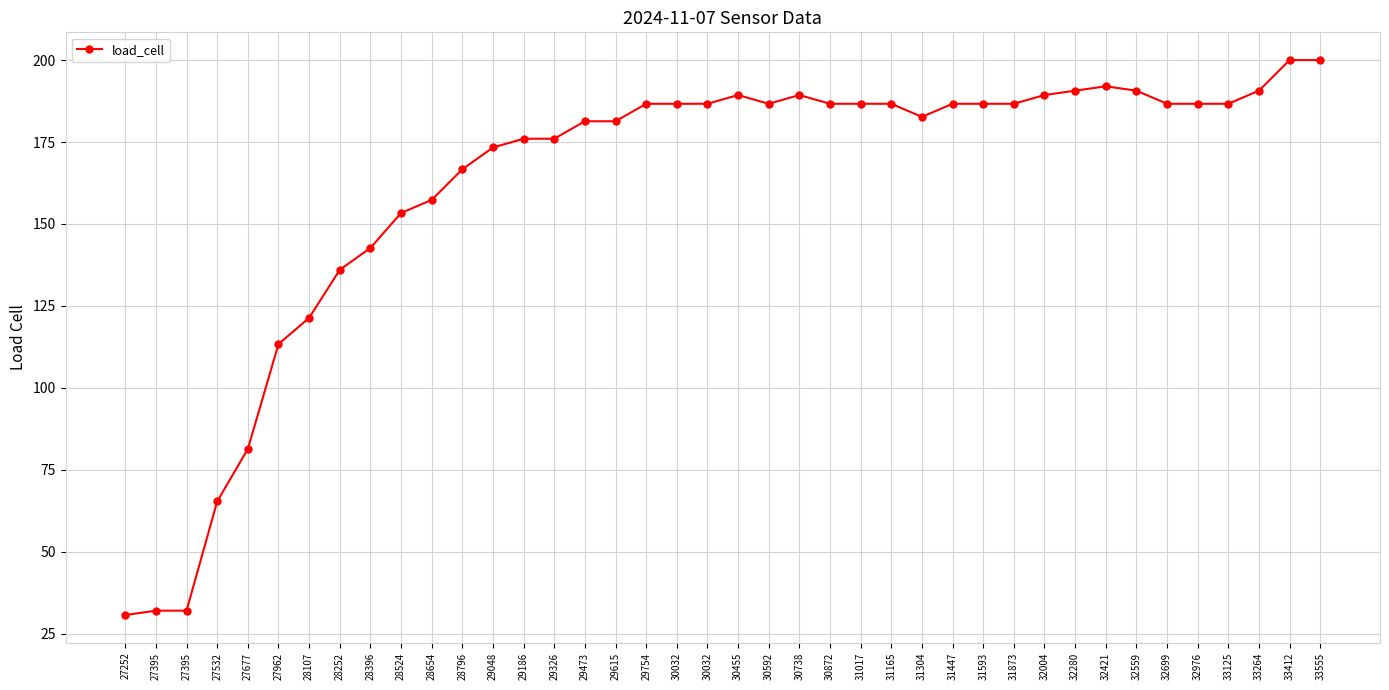

Rank the categories by value from highest to lowest.

33412, 33555, 32421, 32280, 32559, 33264, 30455, 30738, 32004, 29754, 30032, 30032, 30592, 30872, 31017, 31165, 31447, 31593, 31873, 32699, 32976, 33125, 31304, 29473, 29615, 29186, 29326, 29048, 28796, 28654, 28524, 28396, 28252, 28107, 27962, 27677, 27532, 27395, 27395, 27252